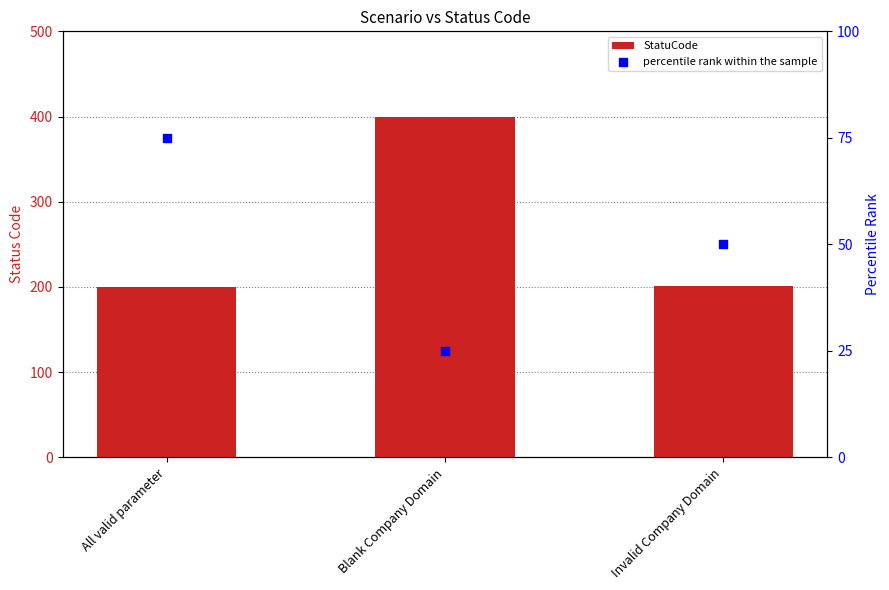

What are all the series names shown in the legend?

StatuCode, percentile rank within the sample